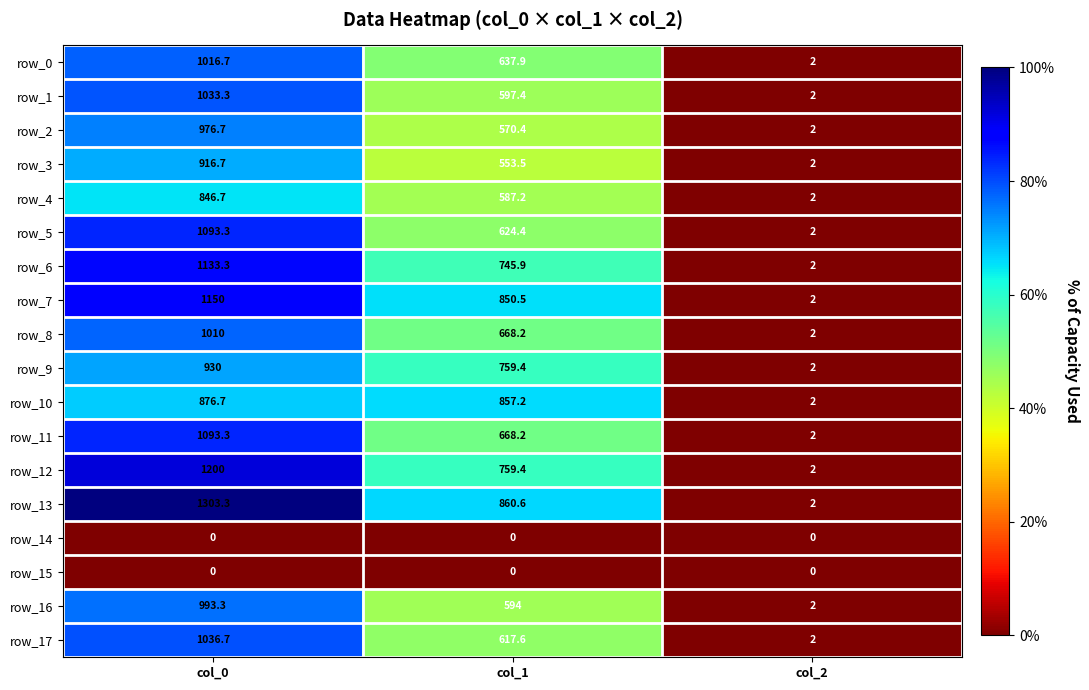

Which series has the largest range (max minus min)?

row_13